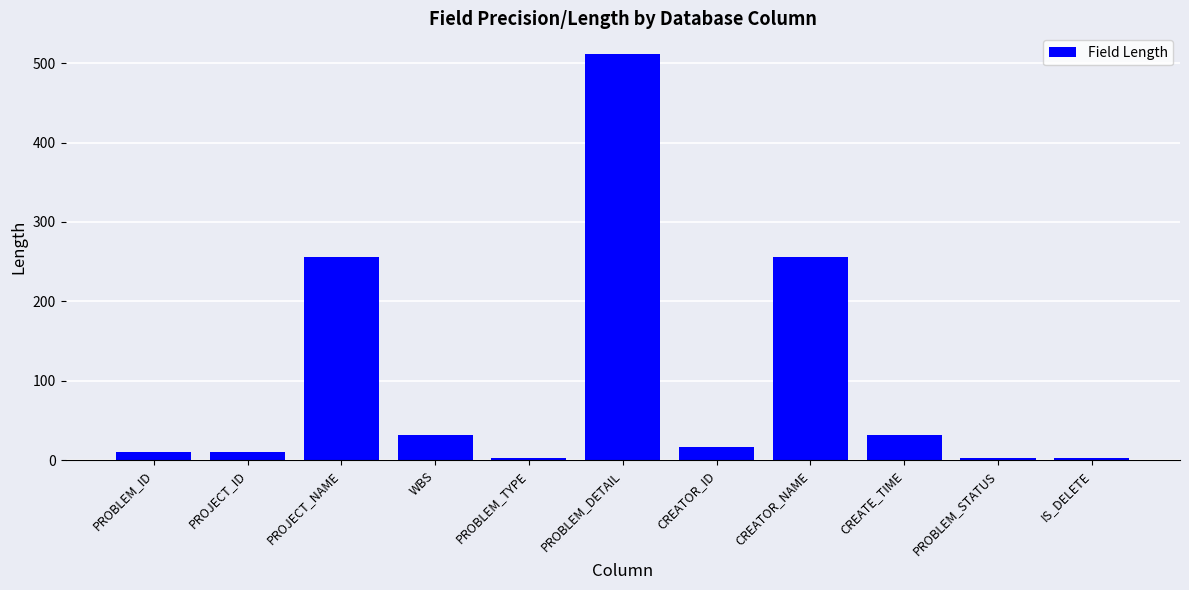

What is the difference between the maximum and minimum values?

510